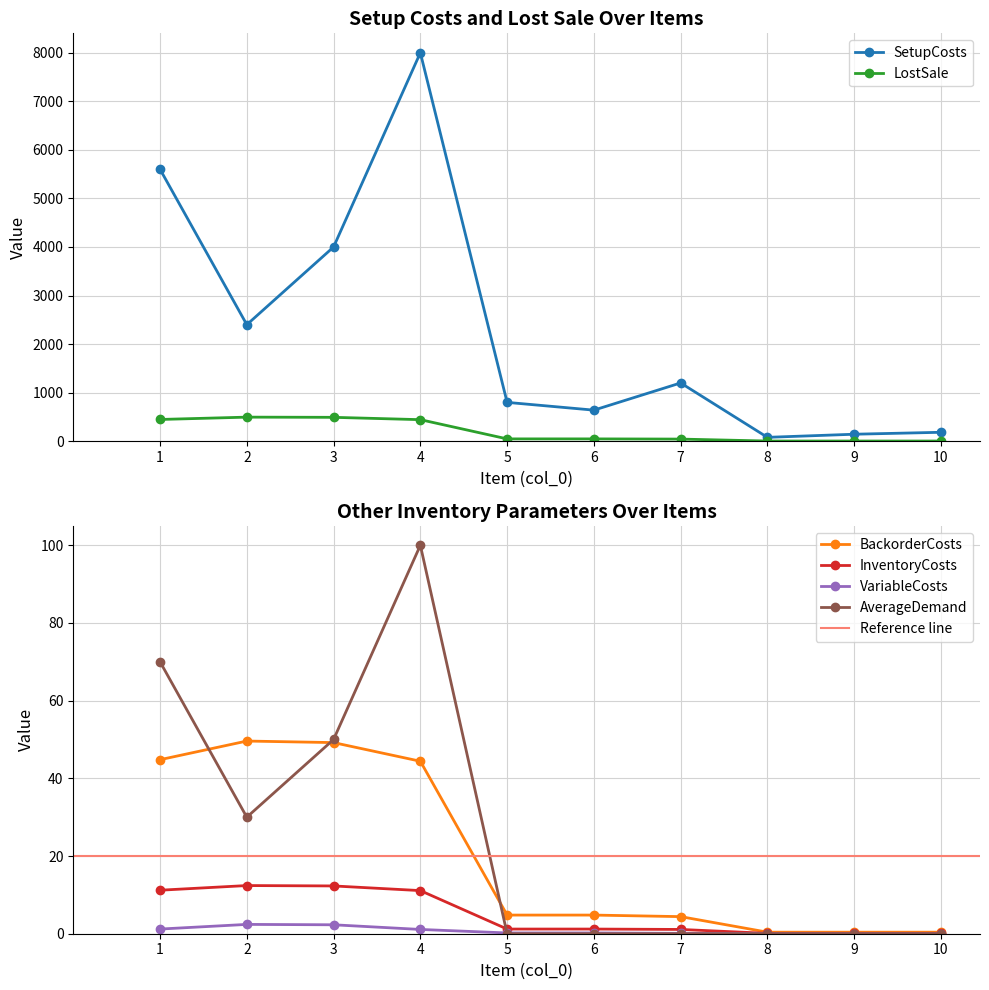

True or false: VariableCosts and LostSale cross at least once.

False